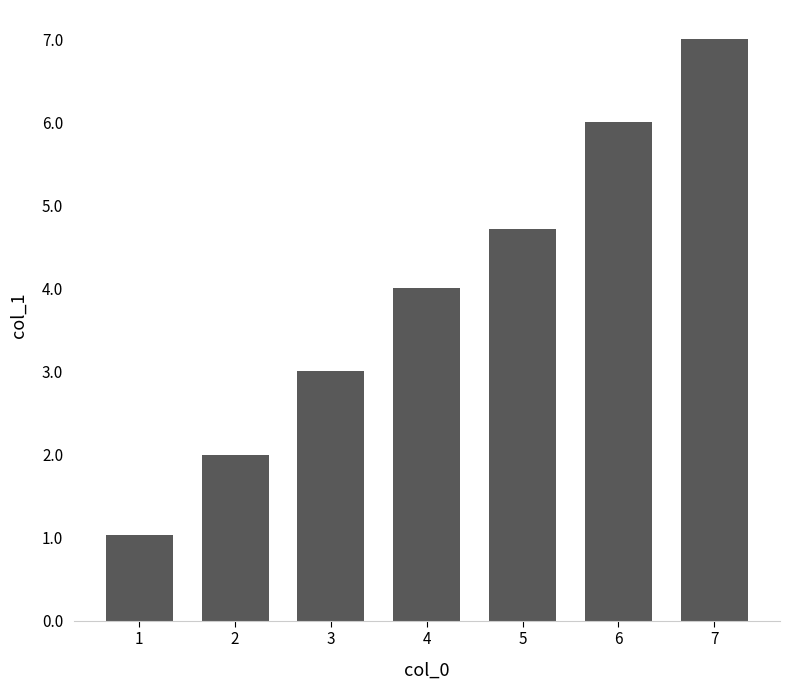

What is the ratio of the value at 6 to the value at 2?

3.0